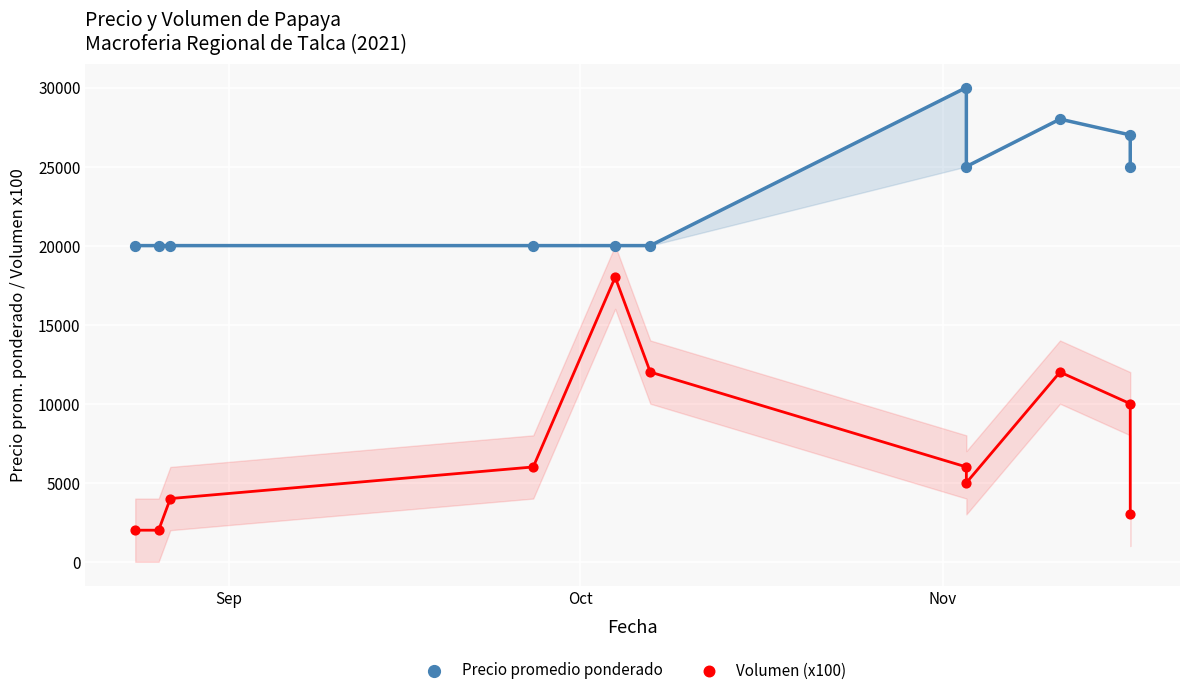

Which series reaches the minimum Y coordinate?

Volumen (x100)